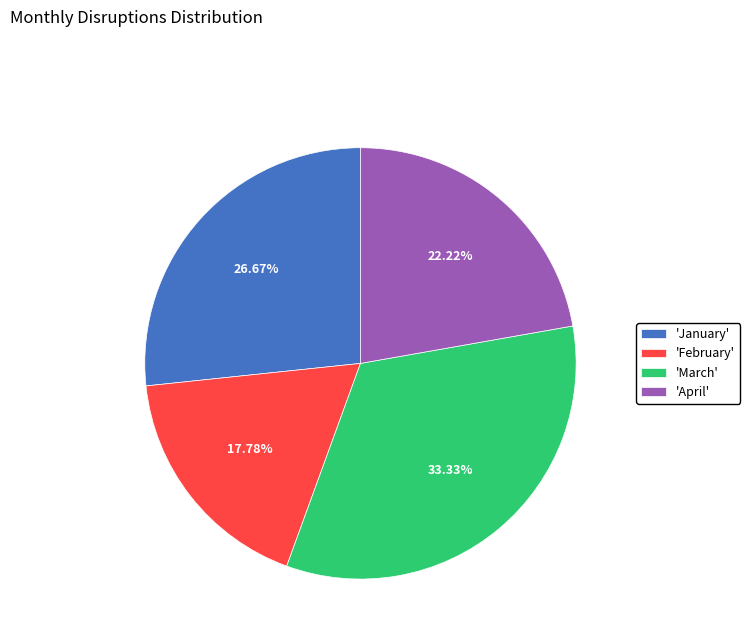

Rank the categories by value from highest to lowest.

'March', 'January', 'April', 'February'